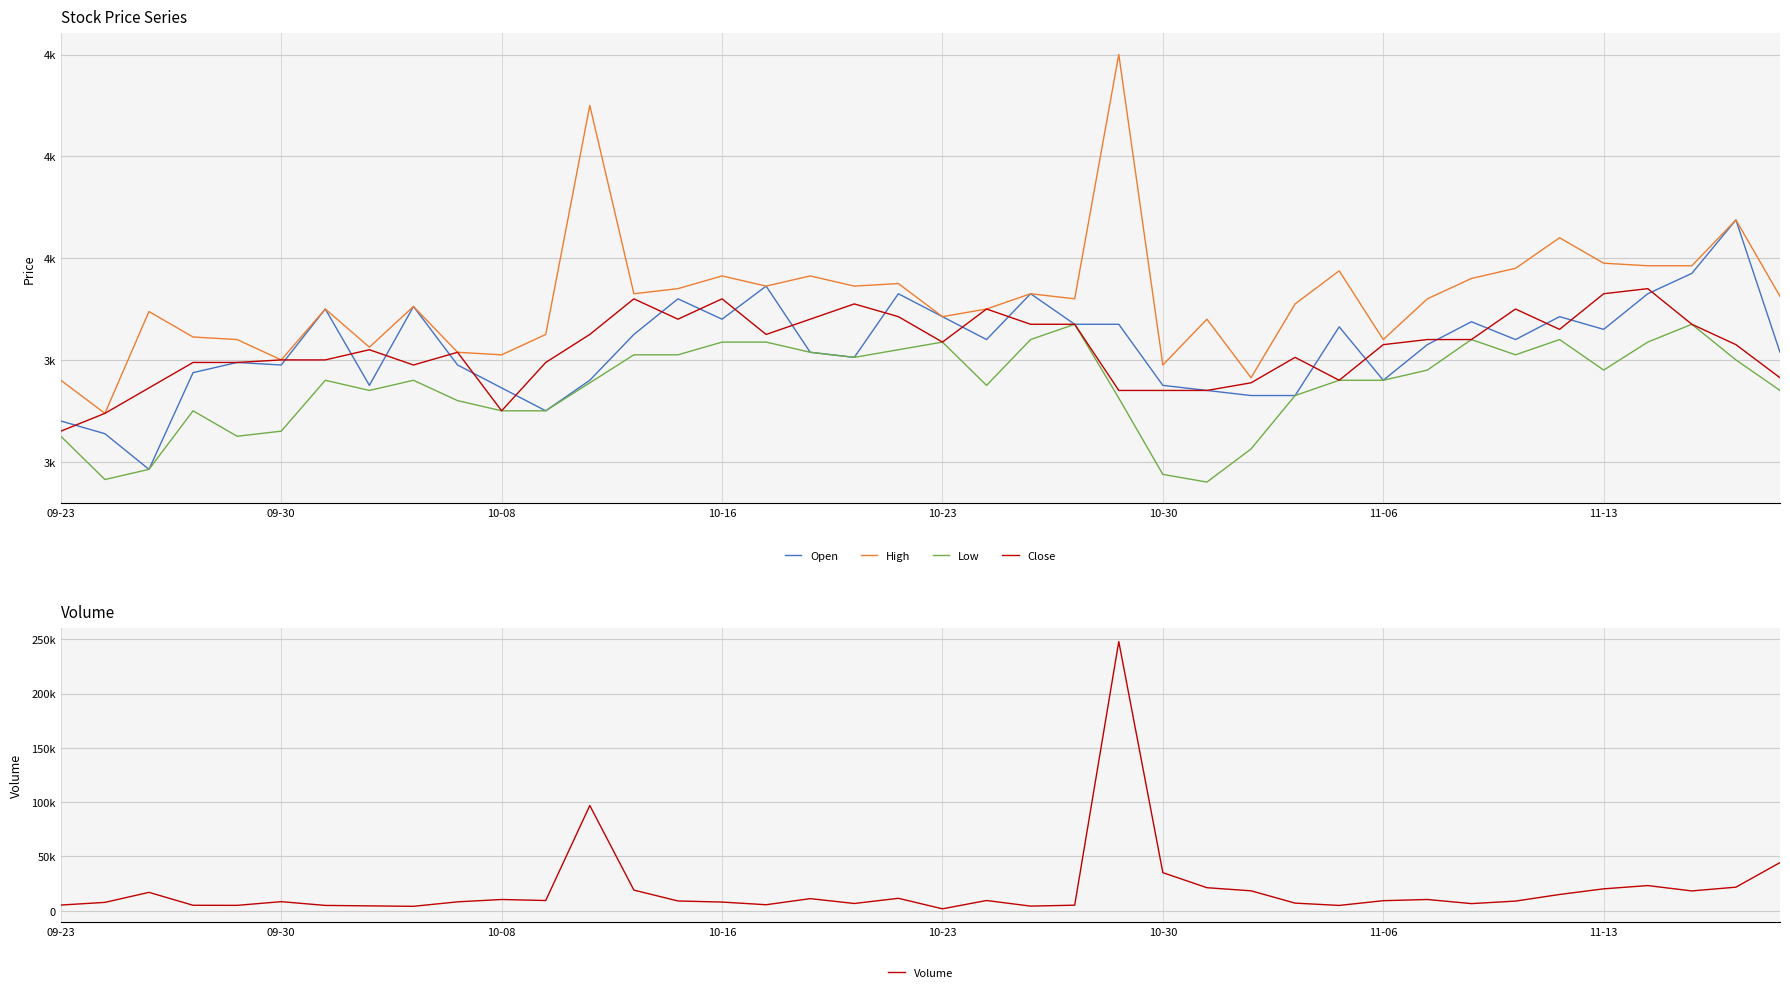

What is the difference between the maximum and minimum values in the Volume series?

246122